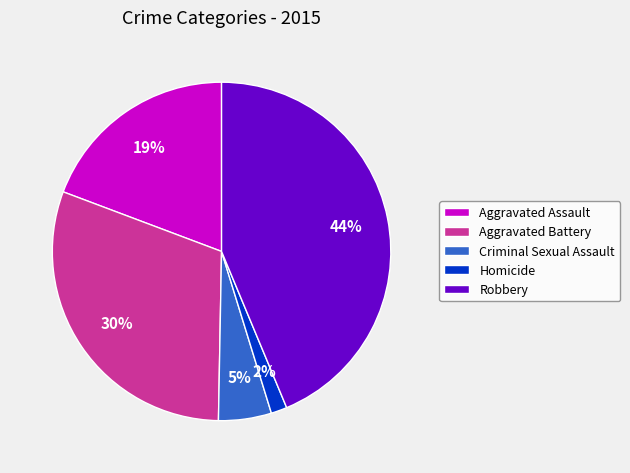

Rank the categories by value from lowest to highest.

Homicide, Criminal Sexual Assault, Aggravated Assault, Aggravated Battery, Robbery